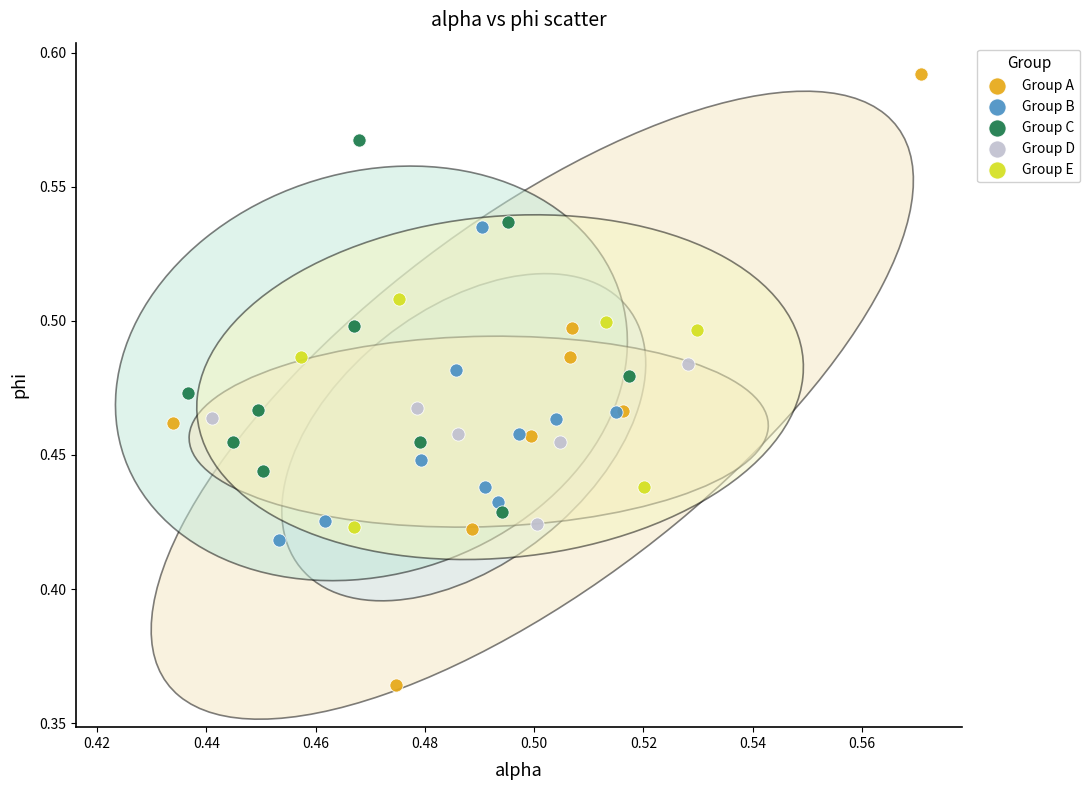

Which series has the widest spread of Y values?

Group A